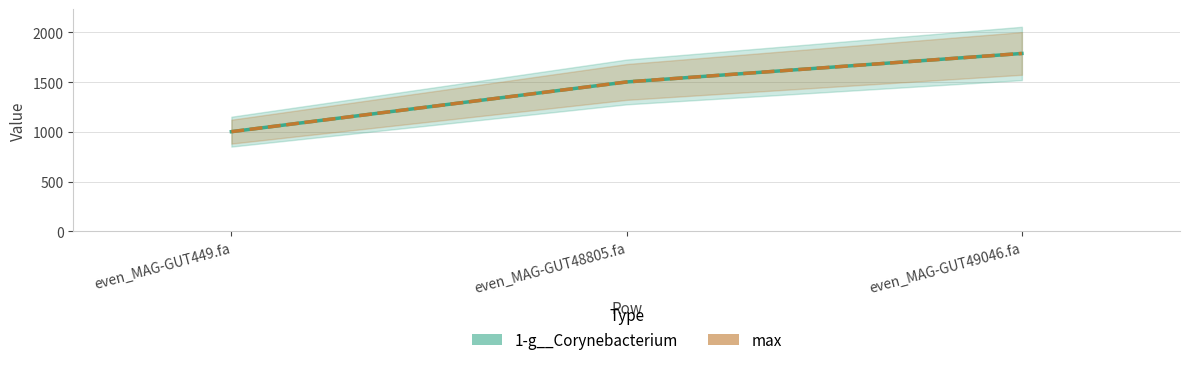

List the labels in order of max value, smallest first.

even_MAG-GUT449.fa, even_MAG-GUT48805.fa, even_MAG-GUT49046.fa